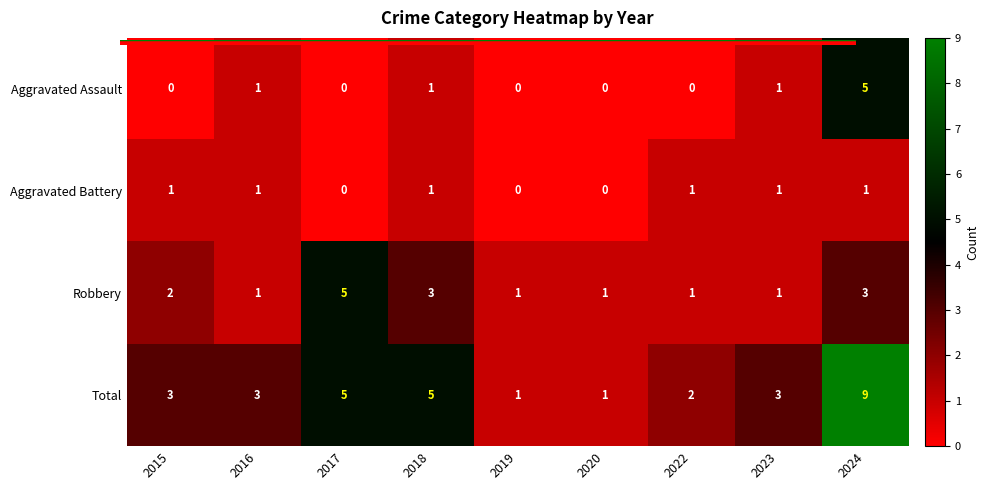

What is the difference between the highest and lowest values at 2017?

5